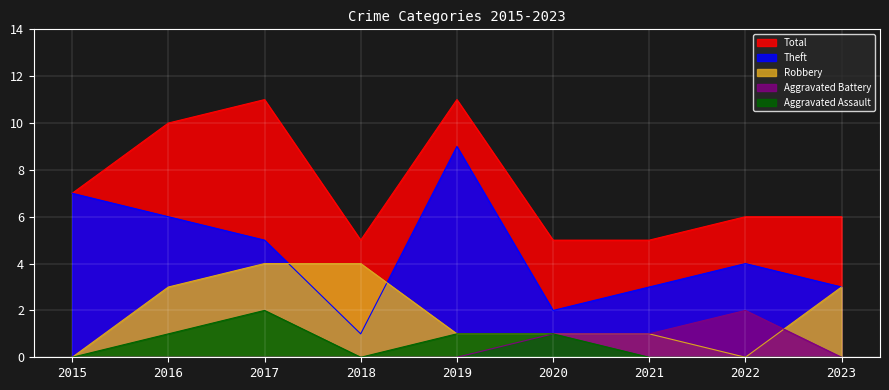

True or false: Aggravated Assault and Theft cross at least once.

False